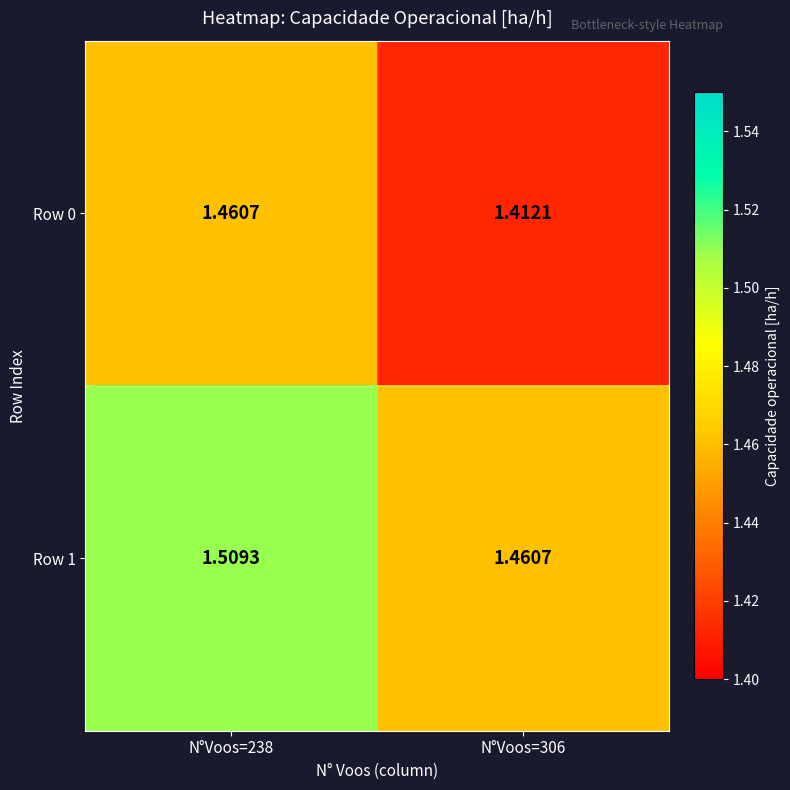

At N°Voos=306, list the series in order from smallest to largest.

Row 0, Row 1